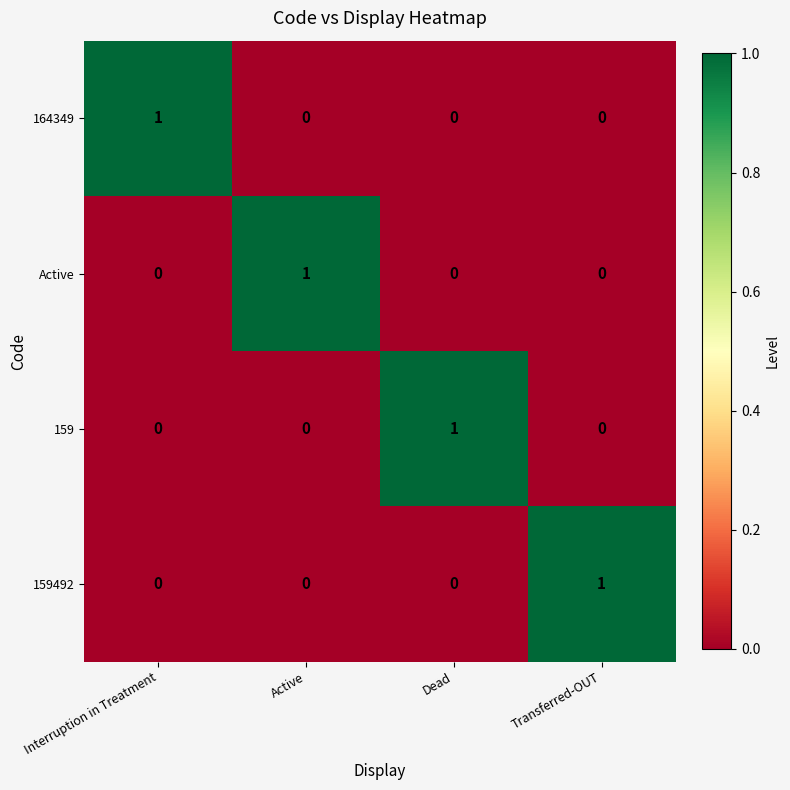

Reading left to right, what are all the values shown in this chart?

164349: Interruption in Treatment=1	Active=0	Dead=0	Transferred-OUT=0
Active: Interruption in Treatment=0	Active=1	Dead=0	Transferred-OUT=0
159: Interruption in Treatment=0	Active=0	Dead=1	Transferred-OUT=0
159492: Interruption in Treatment=0	Active=0	Dead=0	Transferred-OUT=1